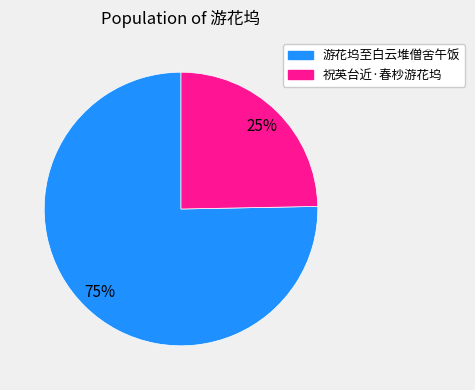

Do 祝英台近·春杪游花坞 and 游花坞至白云堆僧舍午饭 together represent more than half of the pie?

Yes